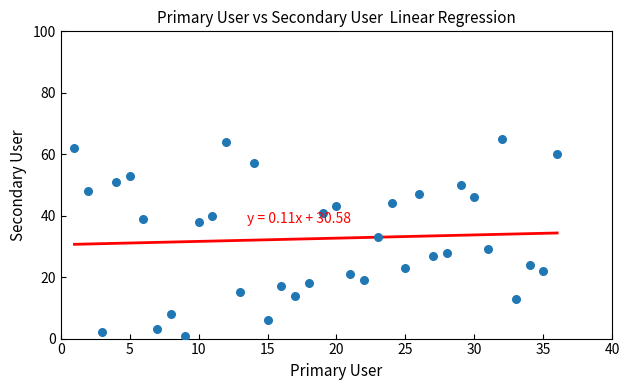

What is the range of Y values (max minus min)?

64